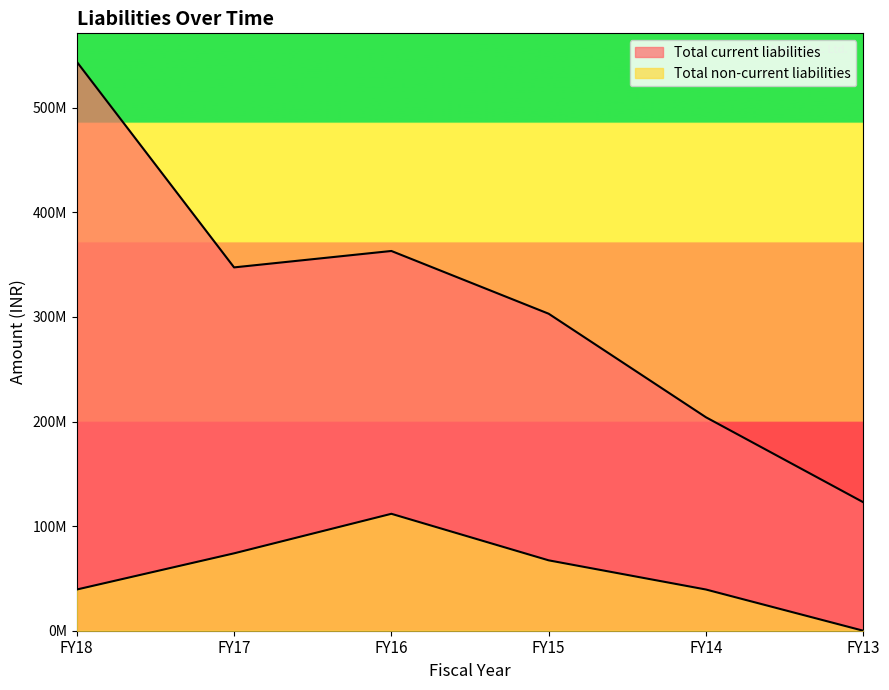

What is the difference between the highest and lowest values at FY17?

273400000